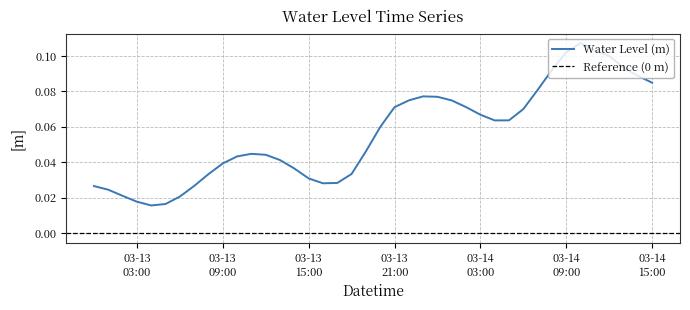

Count the values in the range 0 to 1.

40